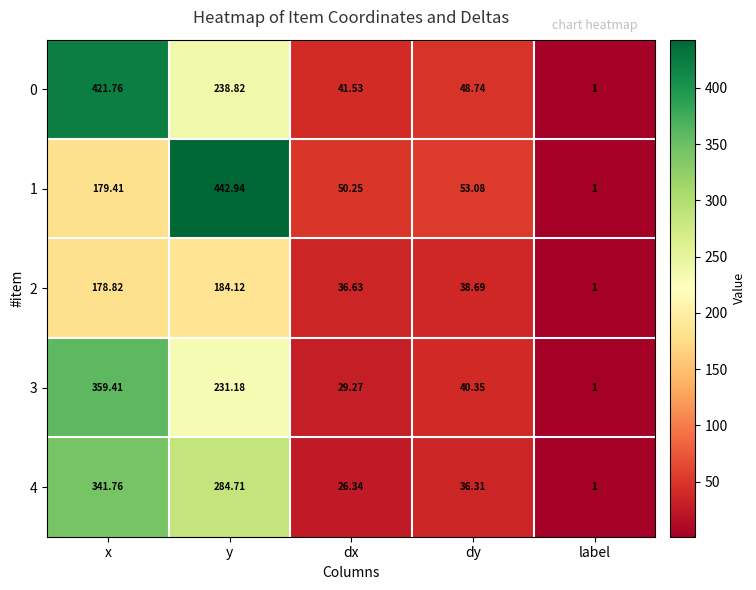

Rank the categories by 1 value from highest to lowest.

y, x, dy, dx, label